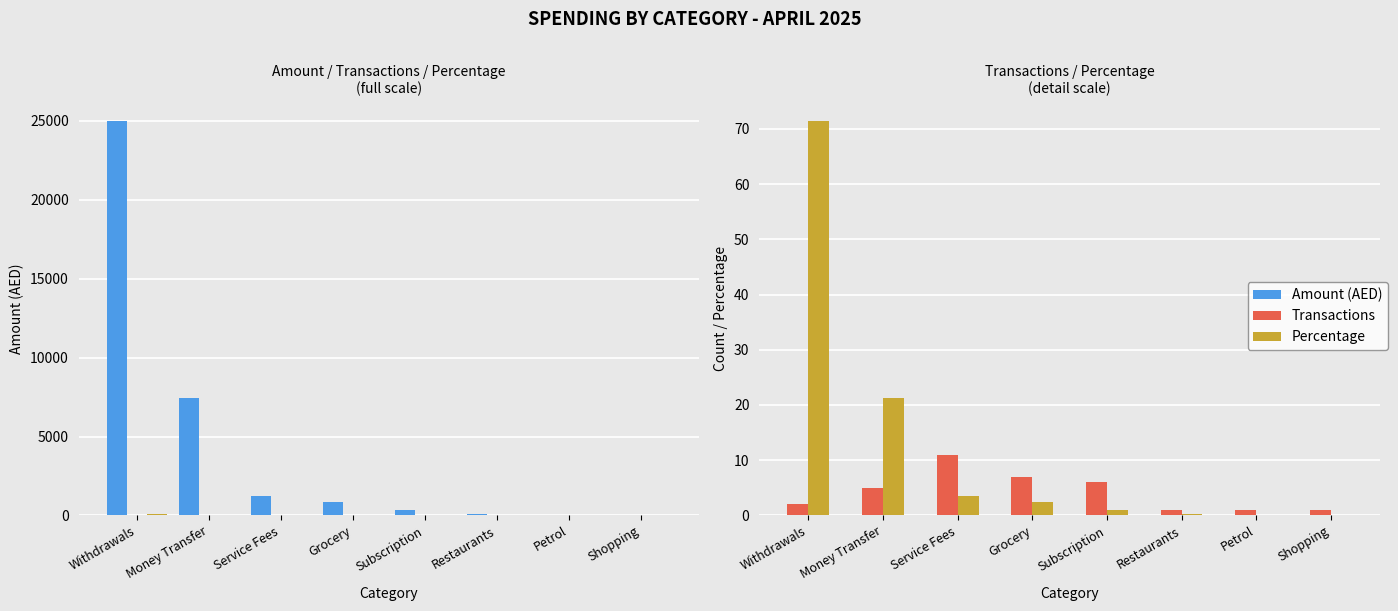

Between Money Transfer and Service Fees, which is larger?

Money Transfer